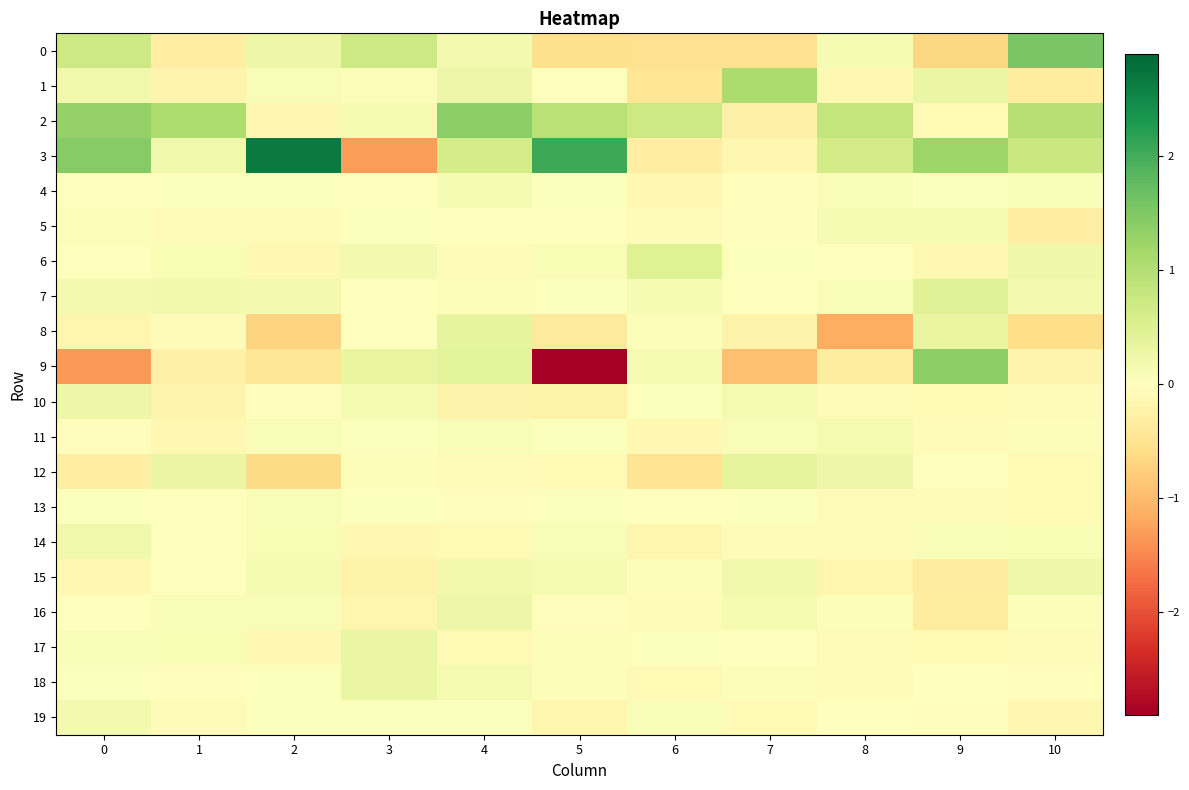

Reading left to right, extract all data points from this chart.

0: 0=0.7	1=-0.3	2=0.3	3=0.7	4=0.2	5=-0.6	6=-0.5	7=-0.5	8=0.1	9=-0.7	10=1.5
1: 0=0.2	1=-0.2	2=0.1	3=0.1	4=0.3	5=0.0	6=-0.5	7=1.1	8=-0.1	9=0.3	10=-0.4
2: 0=1.3	1=1.1	2=-0.1	3=0.1	4=1.4	5=0.9	6=0.7	7=-0.3	8=0.8	9=-0.1	10=1.0
3: 0=1.4	1=0.2	2=2.7	3=-1.3	4=0.6	5=2.0	6=-0.3	7=-0.1	8=0.6	9=1.2	10=0.8
4: 0=0.0	1=0.0	2=0.0	3=0.0	4=0.1	5=0.0	6=-0.1	7=-0.0	8=0.1	9=0.0	10=0.1
5: 0=0.1	1=-0.1	2=-0.1	3=0.0	4=-0.0	5=0.0	6=-0.1	7=-0.0	8=0.1	9=0.1	10=-0.3
6: 0=-0.0	1=0.1	2=-0.1	3=0.2	4=-0.1	5=0.1	6=0.5	7=0.0	8=-0.0	9=-0.1	10=0.2
7: 0=0.2	1=0.2	2=0.2	3=0.0	4=0.1	5=0.0	6=0.1	7=-0.0	8=0.1	9=0.5	10=0.2
8: 0=-0.2	1=-0.1	2=-0.7	3=-0.0	4=0.4	5=-0.4	6=0.1	7=-0.2	8=-1.1	9=0.3	10=-0.6
9: 0=-1.3	1=-0.3	2=-0.4	3=0.3	4=0.4	5=-2.9	6=0.1	7=-0.9	8=-0.4	9=1.4	10=-0.2
10: 0=0.3	1=-0.2	2=-0.0	3=0.1	4=-0.2	5=-0.2	6=0.0	7=0.1	8=-0.1	9=-0.1	10=-0.1
11: 0=-0.0	1=-0.1	2=0.1	3=0.0	4=0.1	5=0.0	6=-0.1	7=0.1	8=0.1	9=-0.1	10=0.0
12: 0=-0.3	1=0.3	2=-0.6	3=0.1	4=-0.1	5=-0.1	6=-0.5	7=0.4	8=0.3	9=0.0	10=-0.1
13: 0=0.0	1=0.0	2=0.1	3=0.0	4=-0.0	5=0.0	6=-0.0	7=0.0	8=-0.1	9=-0.1	10=-0.1
14: 0=0.2	1=0.0	2=0.1	3=-0.1	4=-0.1	5=0.1	6=-0.2	7=-0.1	8=-0.1	9=0.1	10=0.1
15: 0=-0.1	1=0.0	2=0.2	3=-0.2	4=0.2	5=0.1	6=0.1	7=0.2	8=-0.2	9=-0.3	10=0.2
16: 0=0.0	1=0.1	2=0.1	3=-0.2	4=0.3	5=-0.0	6=-0.1	7=0.1	8=0.1	9=-0.4	10=0.1
17: 0=0.1	1=0.1	2=-0.1	3=0.3	4=-0.1	5=0.1	6=0.0	7=-0.0	8=-0.1	9=-0.1	10=-0.1
18: 0=0.0	1=-0.0	2=0.0	3=0.3	4=0.1	5=0.1	6=-0.1	7=0.0	8=-0.1	9=0.0	10=-0.0
19: 0=0.2	1=-0.1	2=0.0	3=0.0	4=0.0	5=-0.2	6=0.1	7=-0.1	8=0.0	9=-0.0	10=-0.1